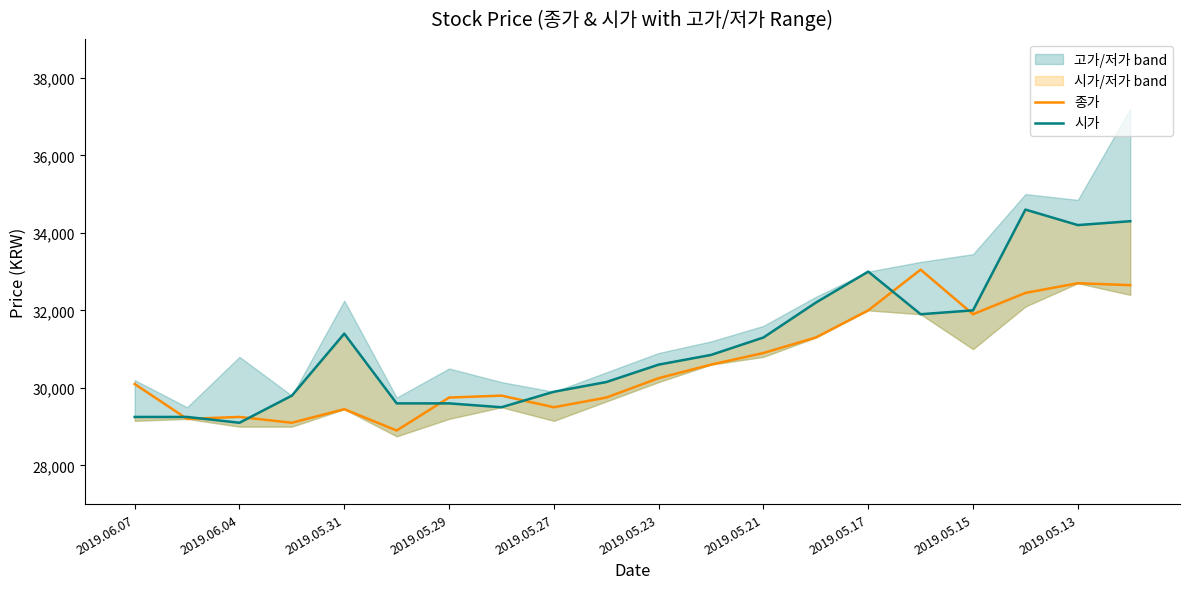

Is it true that 시가 equals 11830 at 11?

False